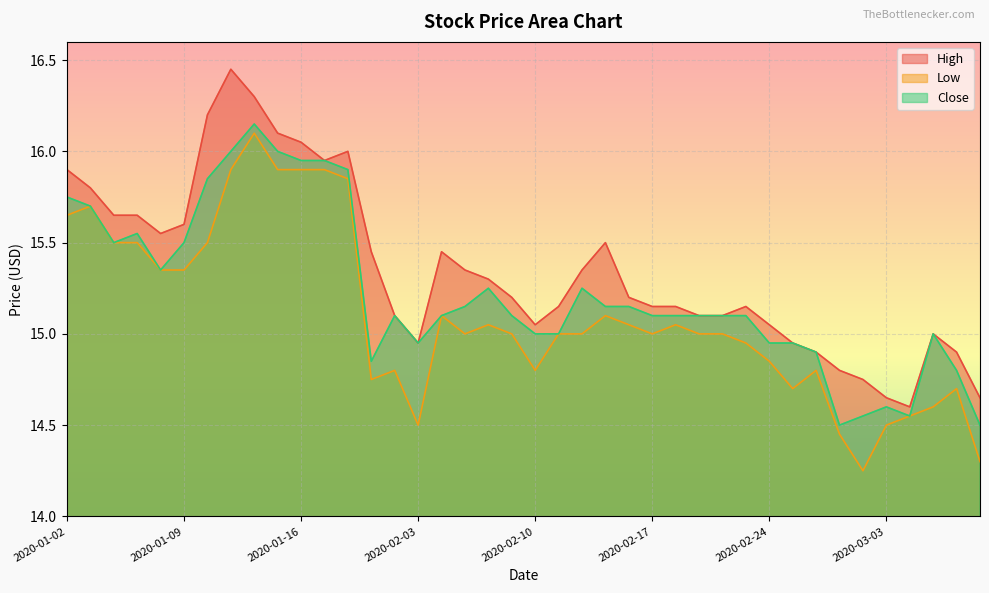

What is the label of the 15th point from the left?

2020-01-31